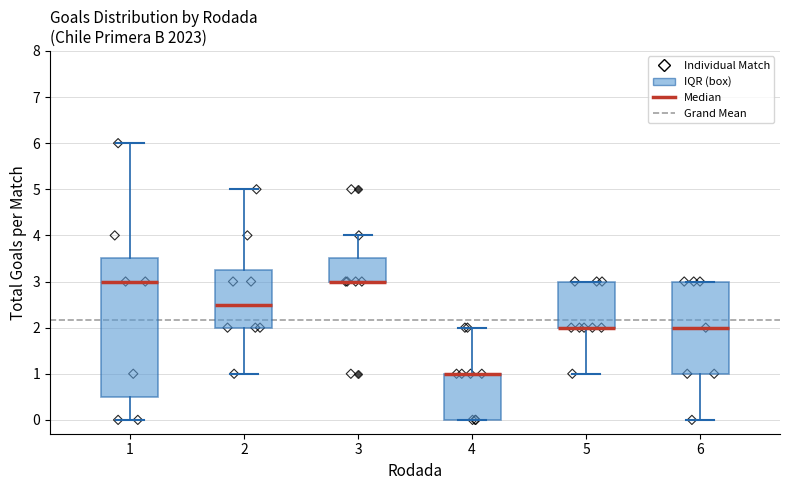

Where is the lower edge of the box at x = 4 on the y-axis? The values are not printed on the chart, so give them approximately, as read against the axis.

0.0